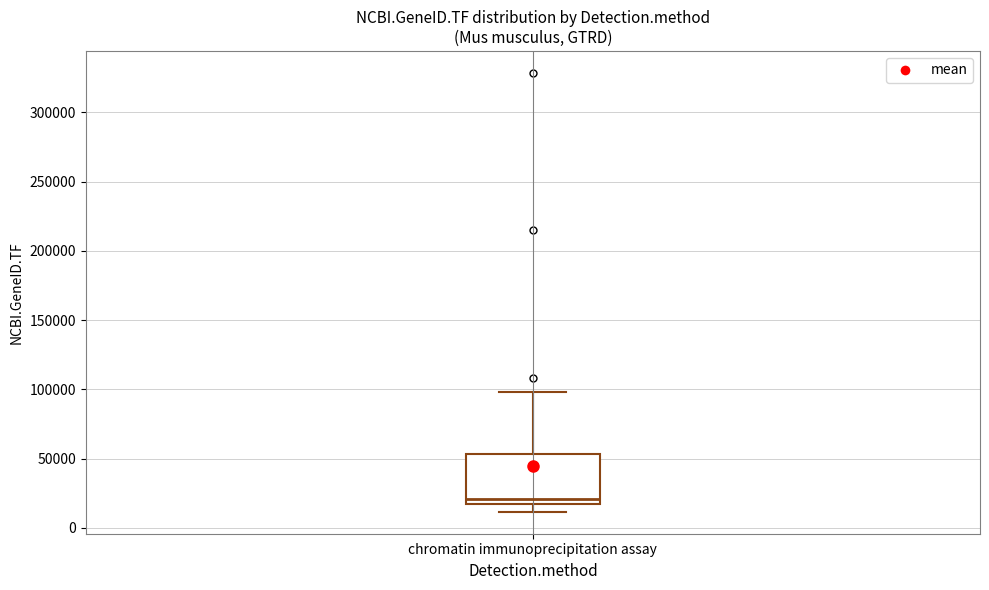

Read this box plot against the y-axis: the position of the median line, the range covered by the box, and the ends of both whiskers. The values are not printed on the chart, so give them approximately, as read against the axis.

median 20000, box 15000 to 55000, whiskers 10000 to 100000